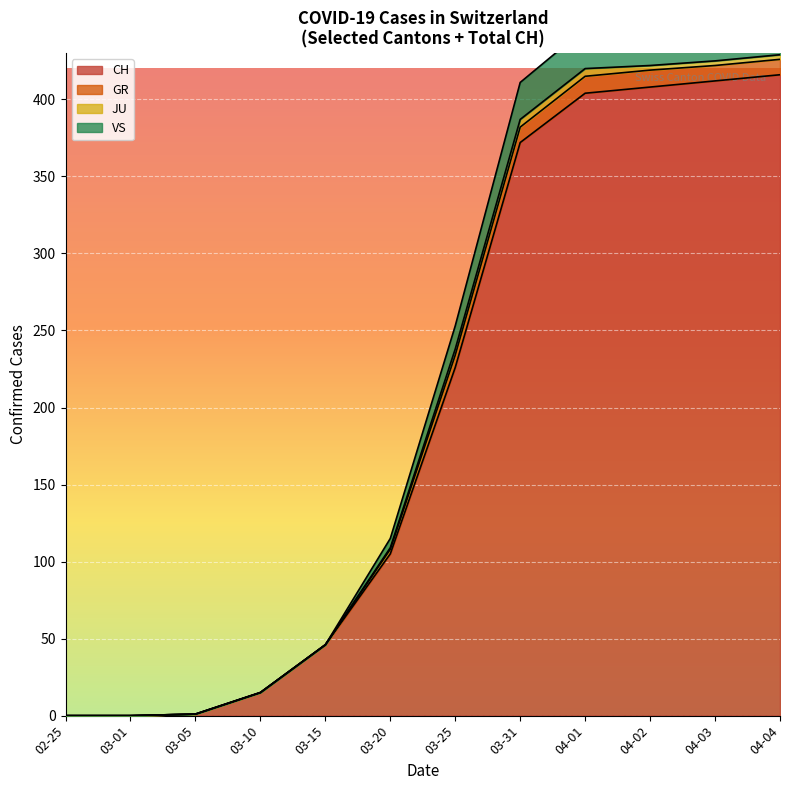

True or false: GR and VS cross at least once.

False